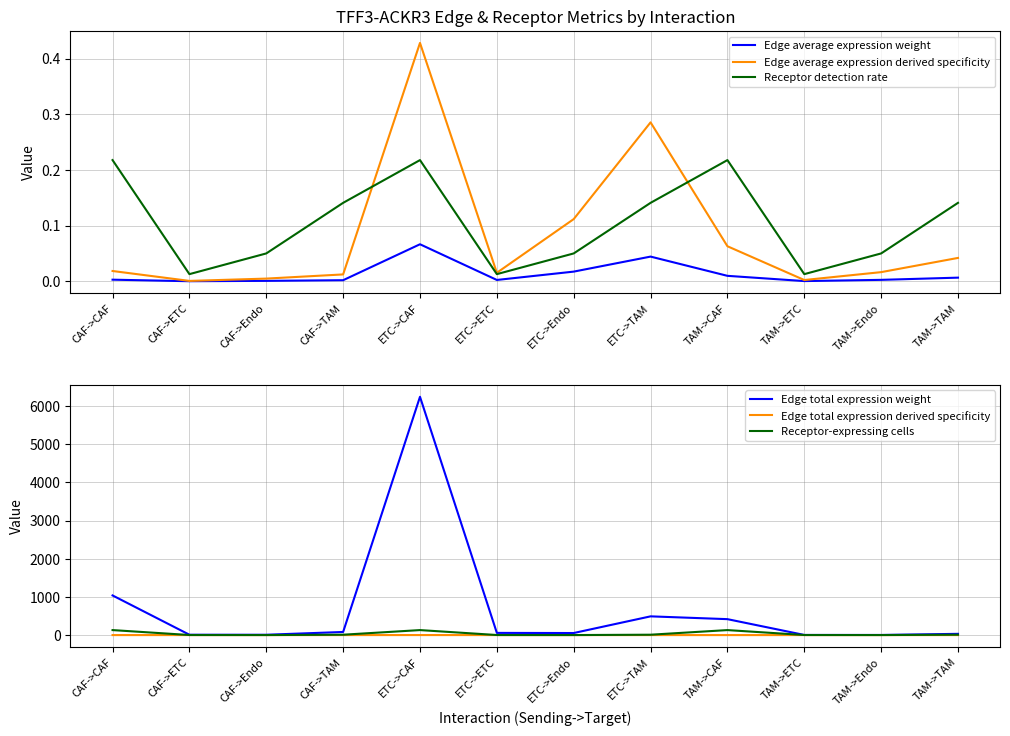

At how many categories does at least one series exceed 860?

2